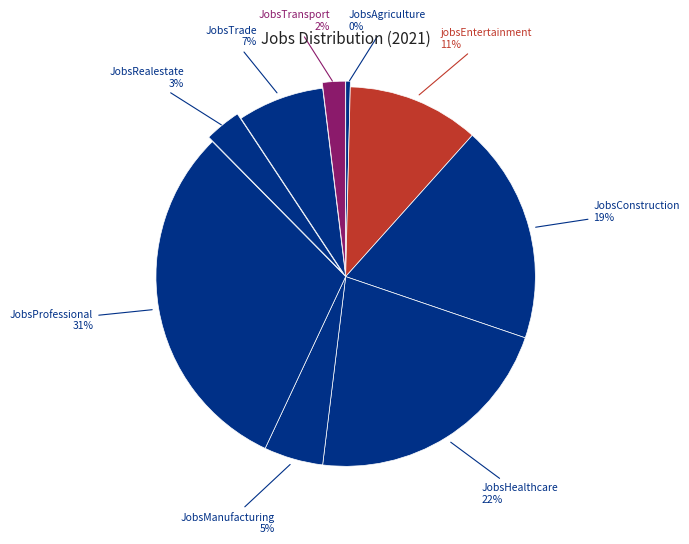

Is there any slice that represents more than half of the pie?

No